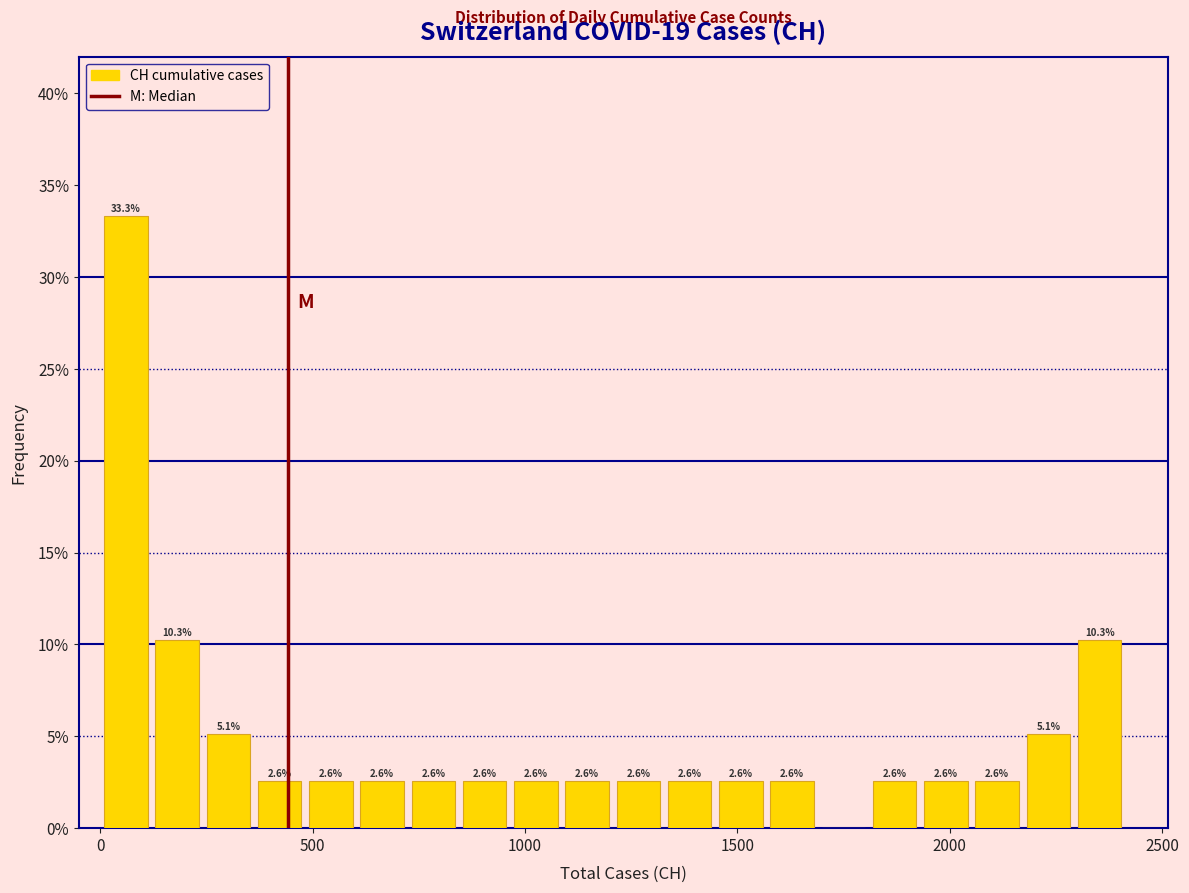

Around what value on the x-axis is the tallest bar? Give the approximate position of its centre, as read against the axis.

50